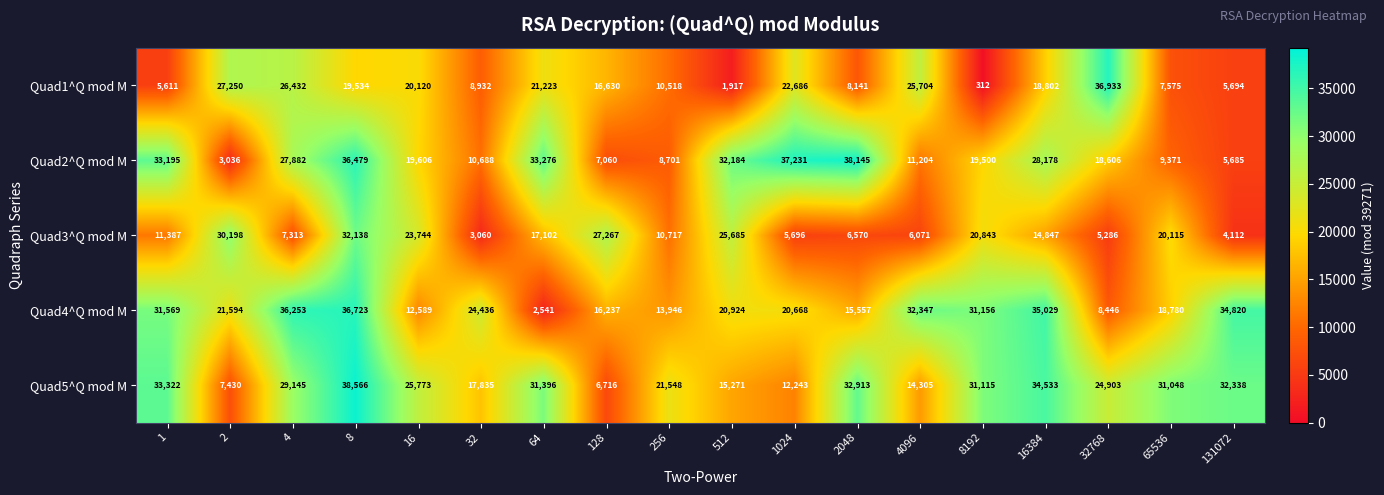

What is the smallest value displayed?

312